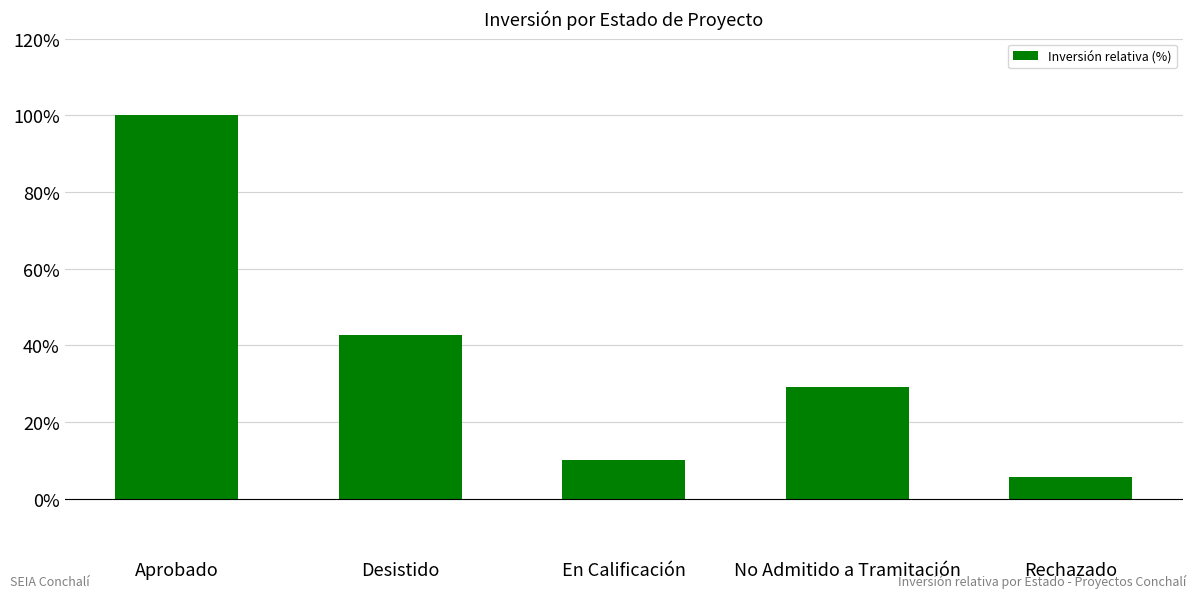

What is the label of the 5th bar from the right?

Aprobado